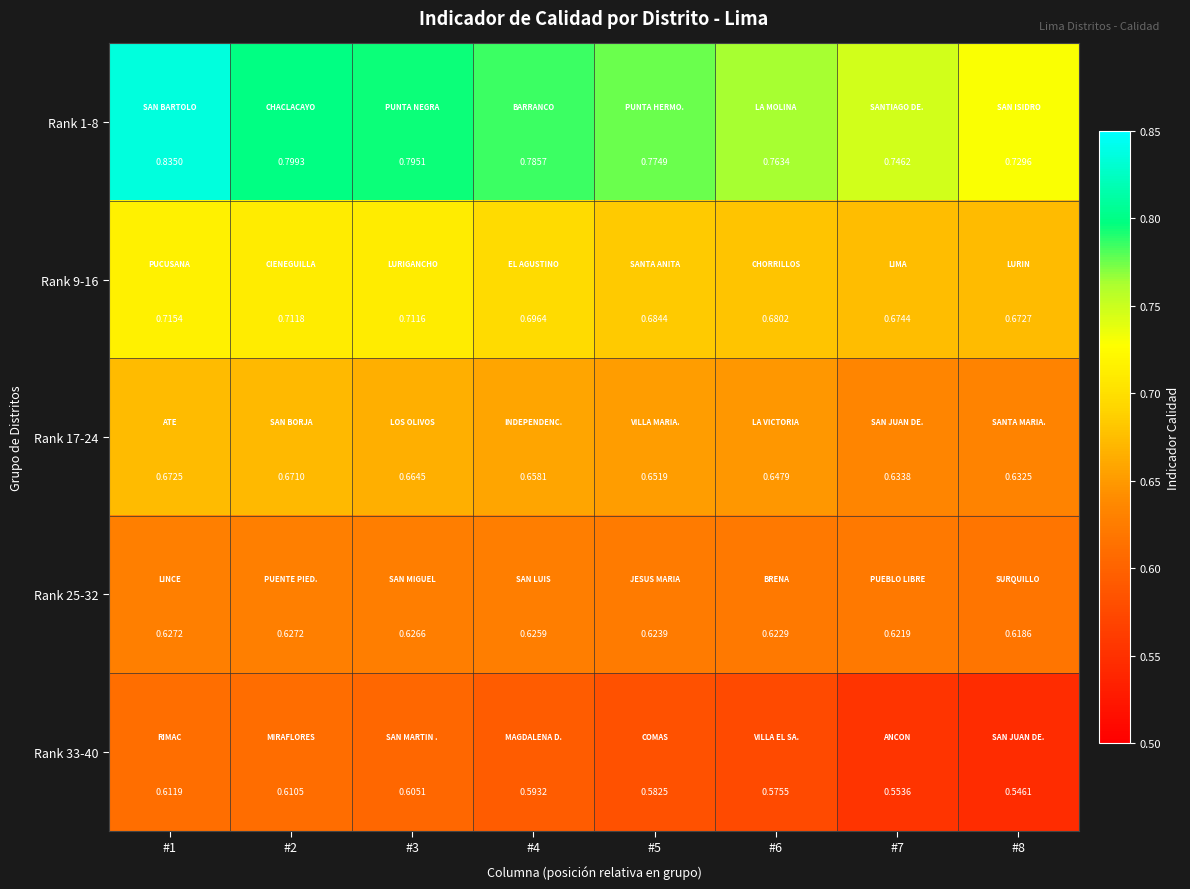

What is the total value across all series at #2?

3.4